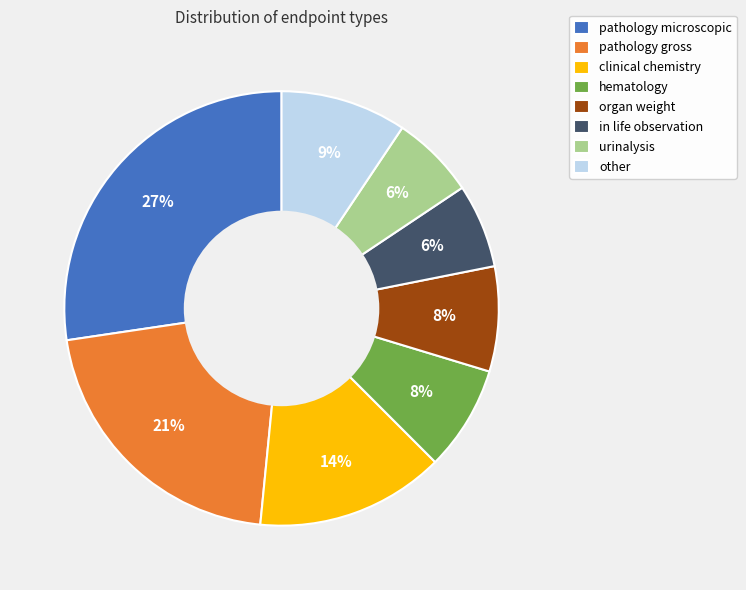

Is there a majority slice in this chart?

No